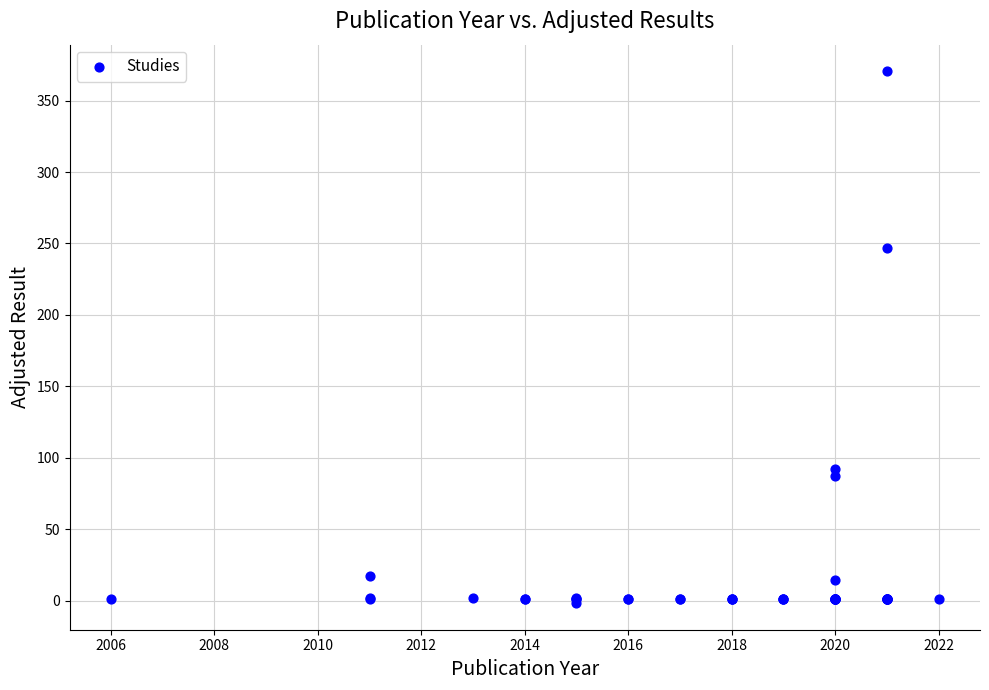

What Y value in the scatter plot is closest to 184?

247.0